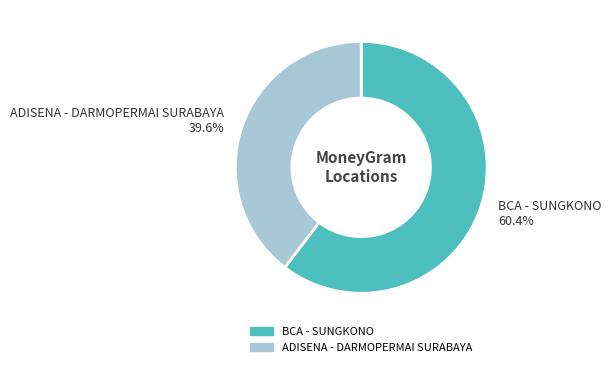

Between ADISENA - DARMOPERMAI SURABAYA and BCA - SUNGKONO, which is larger?

BCA - SUNGKONO